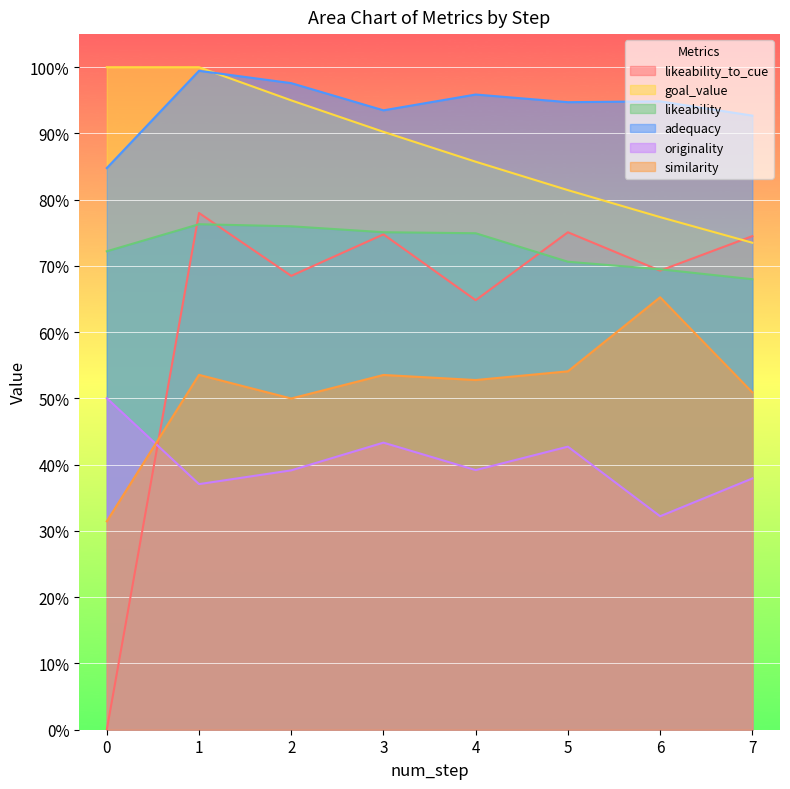

True or false: likeability_to_cue and originality cross at least once.

True